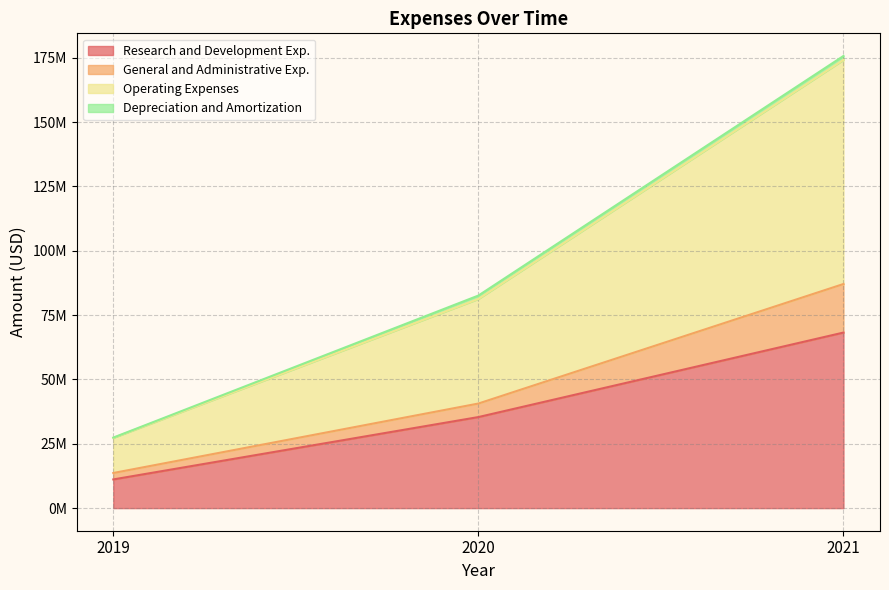

At which category is the sum across all series the highest?

2021